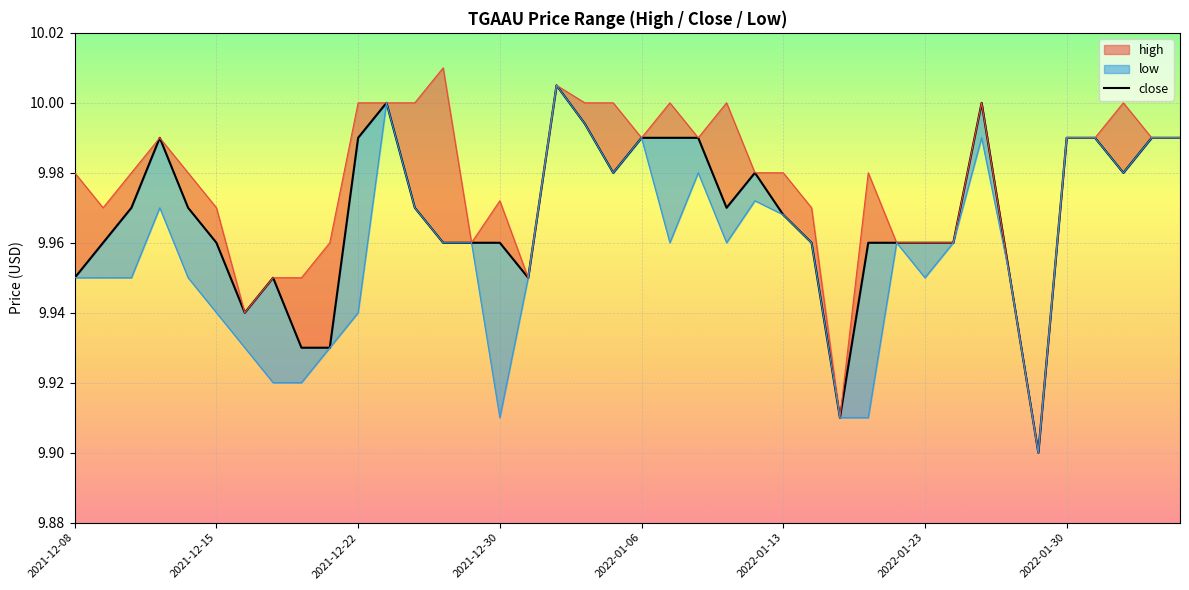

How many interior local peaks (higher than both neighbors) does the data have?

6